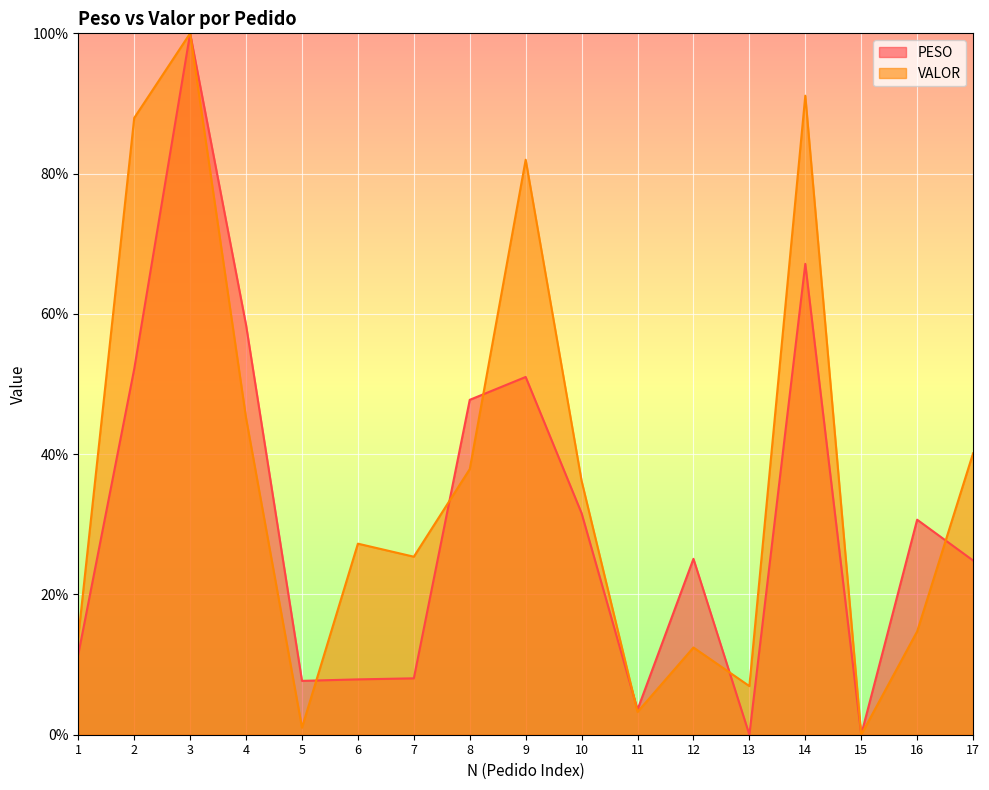

True or false: VALOR and PESO intersect in this chart.

True